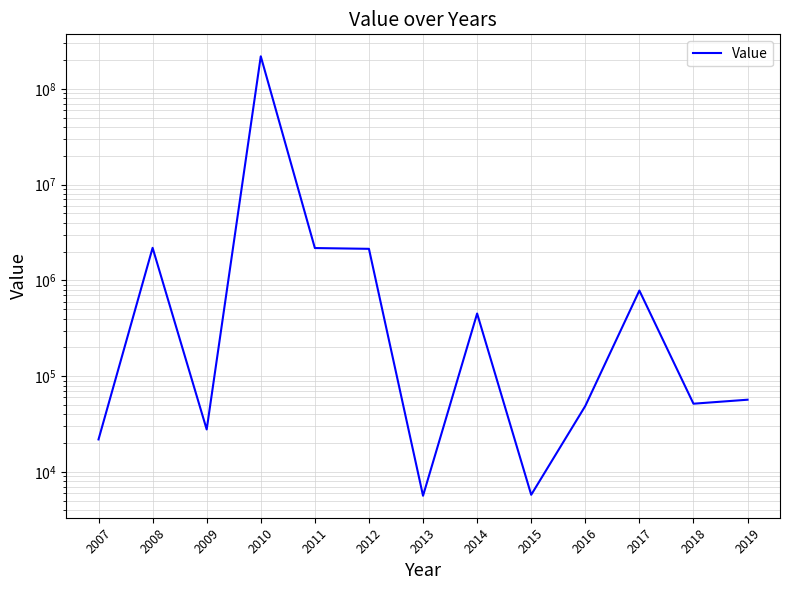

At which category does the data reach its first local valley?

2009